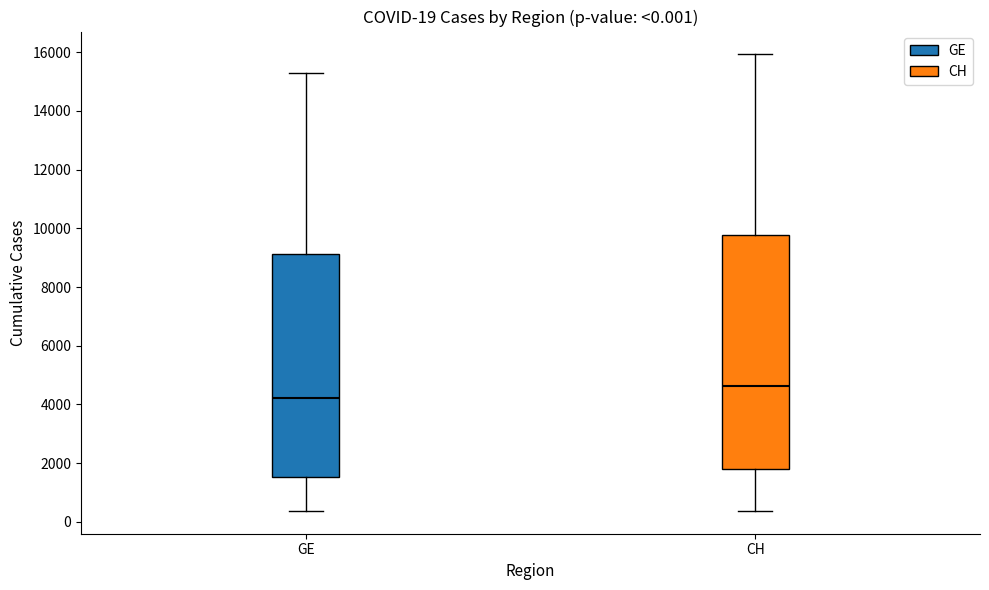

Which box's median line is the highest?

CH